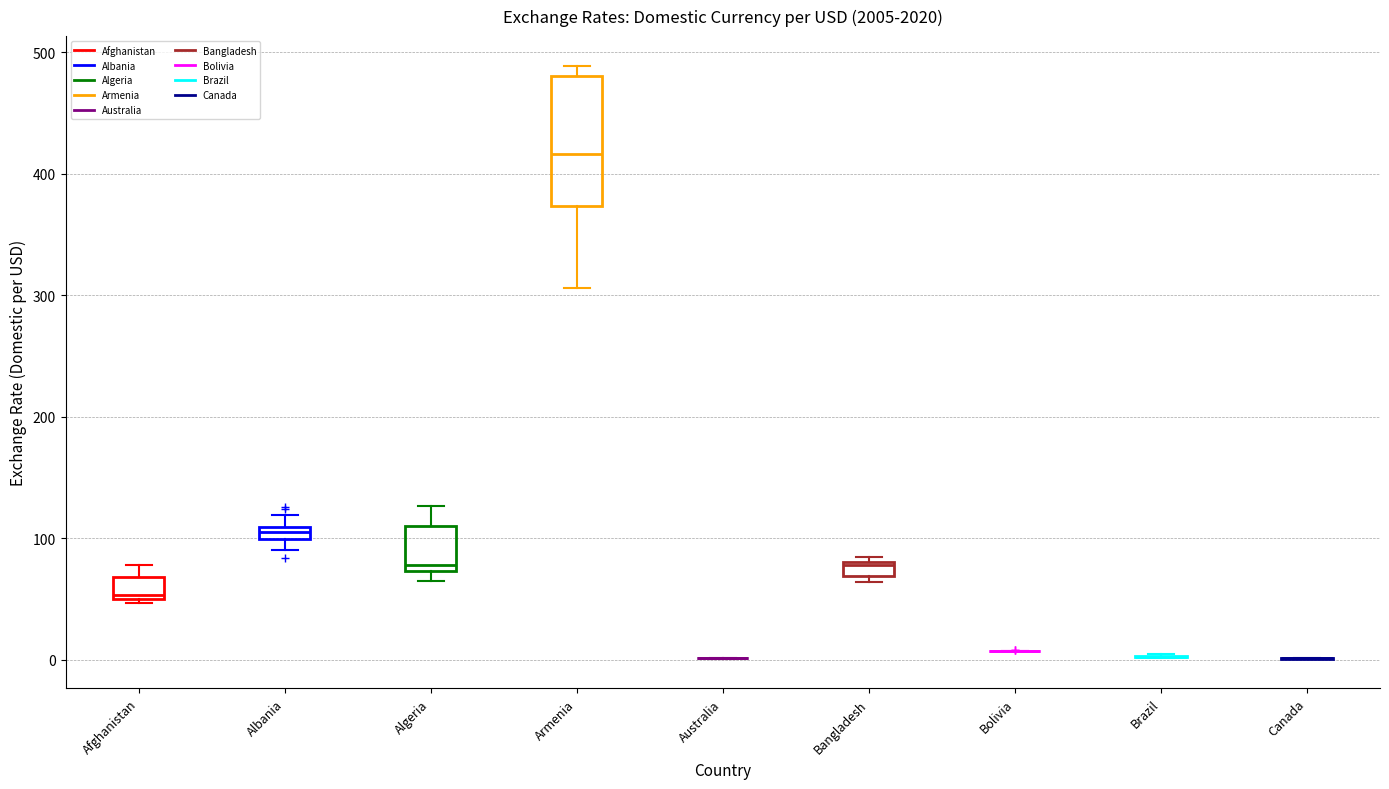

Which box is the tallest, from its lower edge to its upper edge?

Armenia